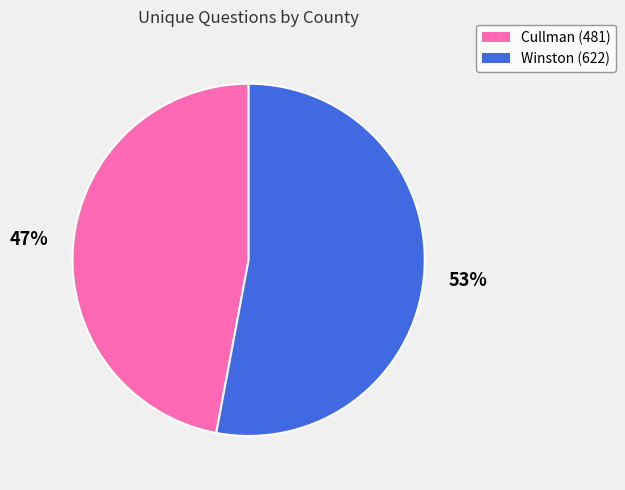

Count the number of slices in the pie.

2